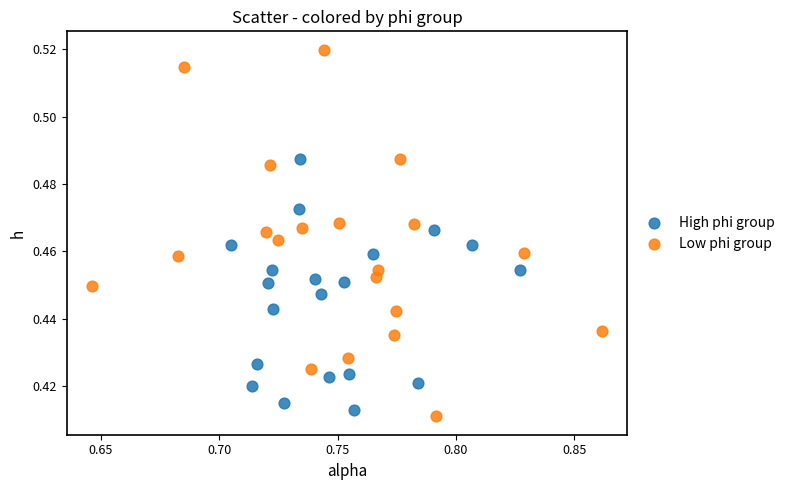

Which series has the widest spread of Y values?

Low phi group